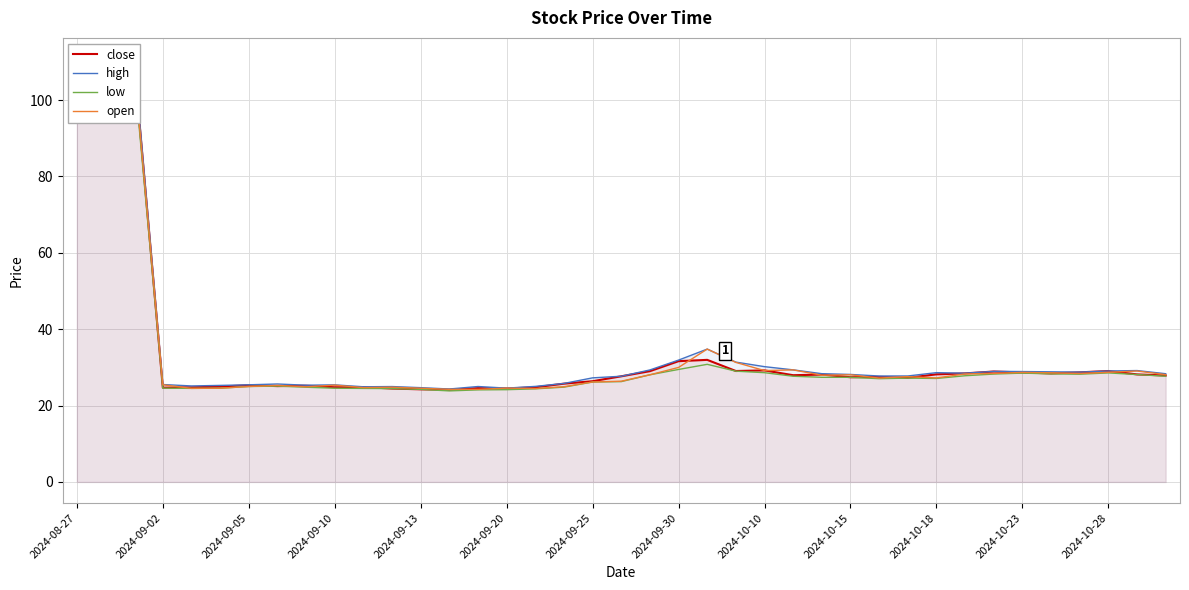

True or false: low has more than 1 interior local peaks.

True